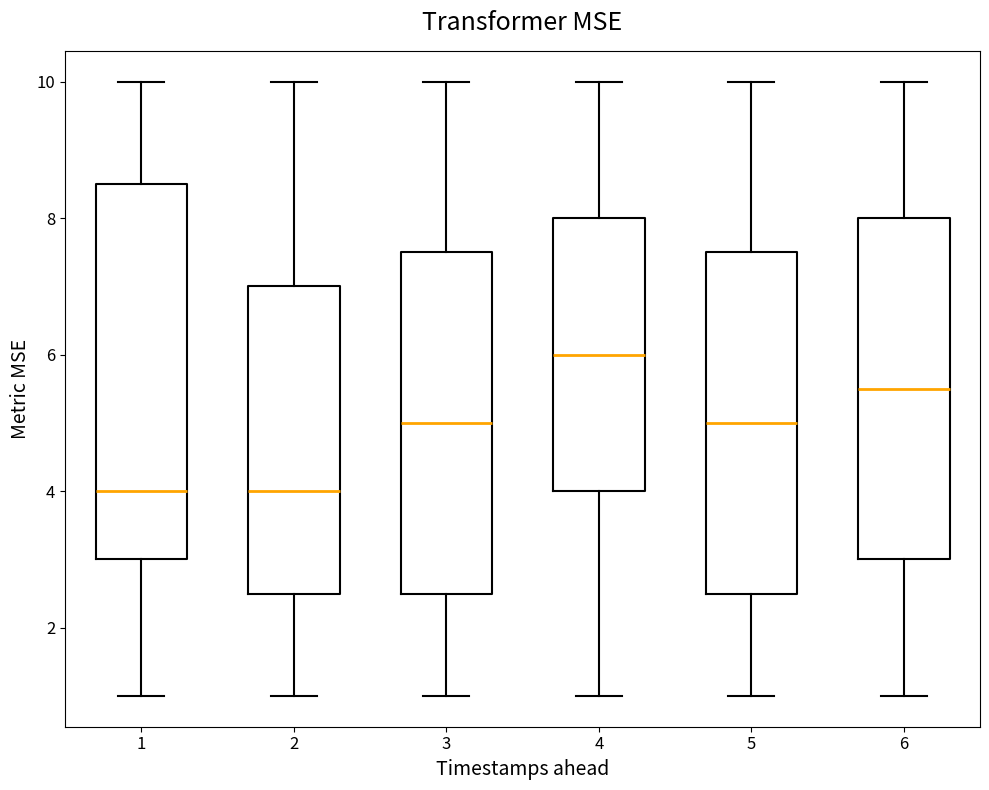

Which box is the tallest, from its lower edge to its upper edge?

1